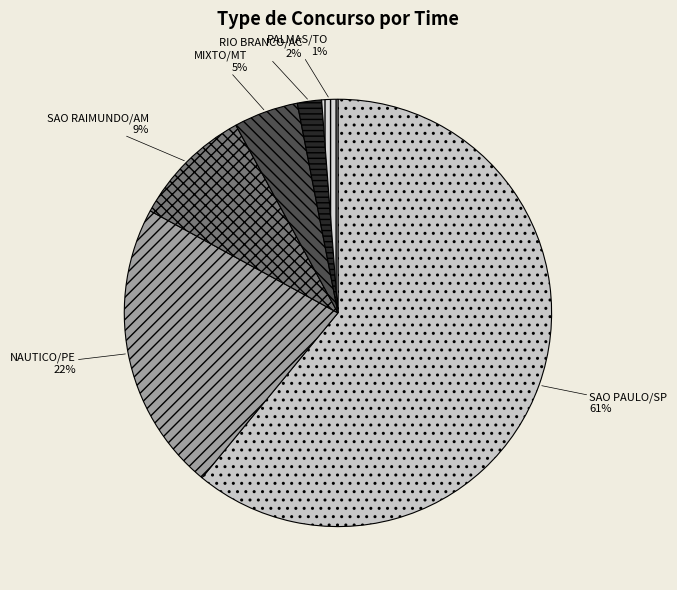

Approximately how many times larger is the value at MIXTO/MT compared to NAUTICO/PE?

0.2